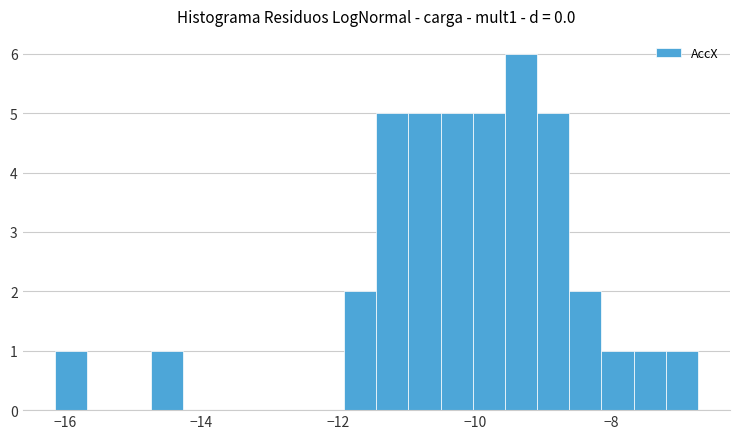

Around what value on the x-axis is the tallest bar? Give the approximate position of its centre, as read against the axis.

-9.4